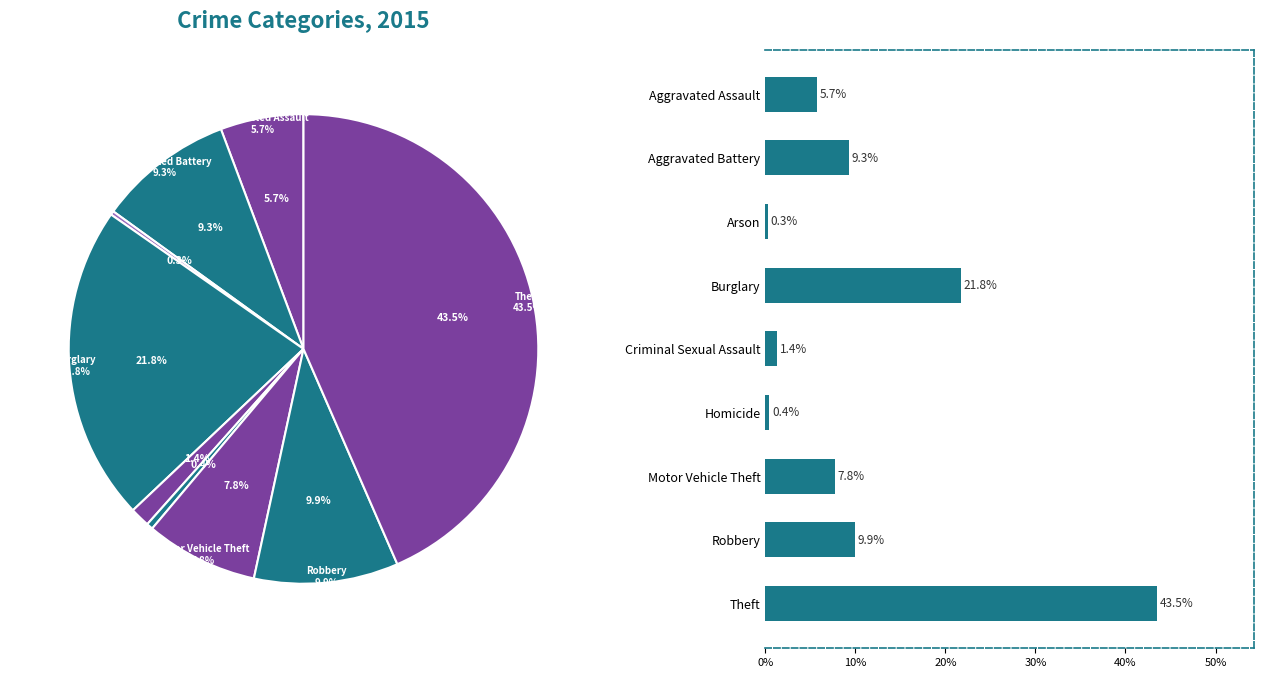

How many slices are in this pie chart?

9